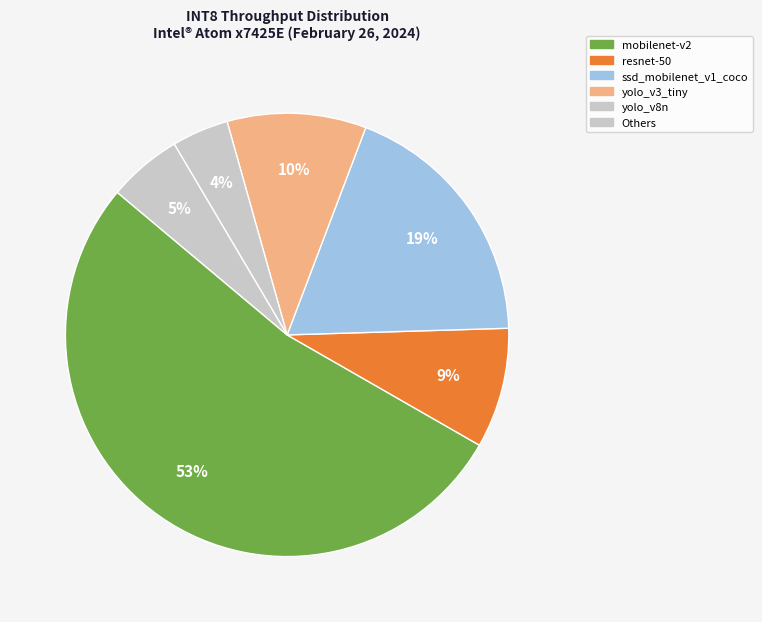

Which category accounts for the majority?

mobilenet-v2